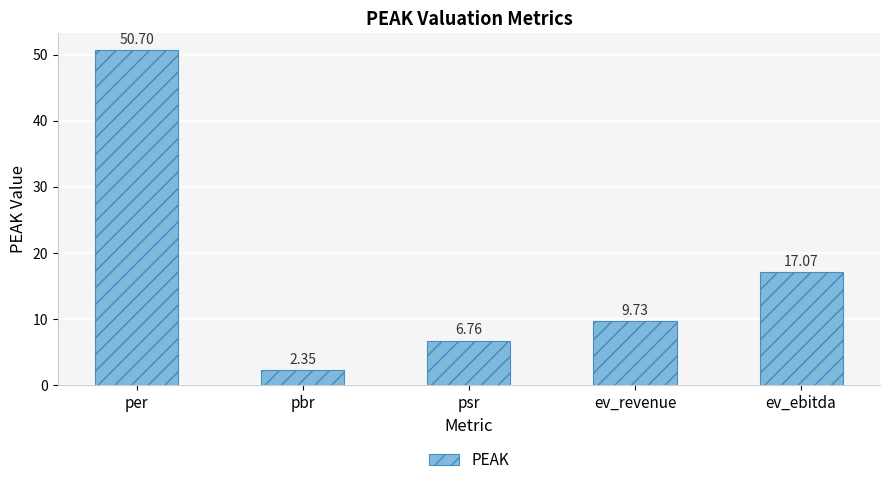

What position from the left is per?

1